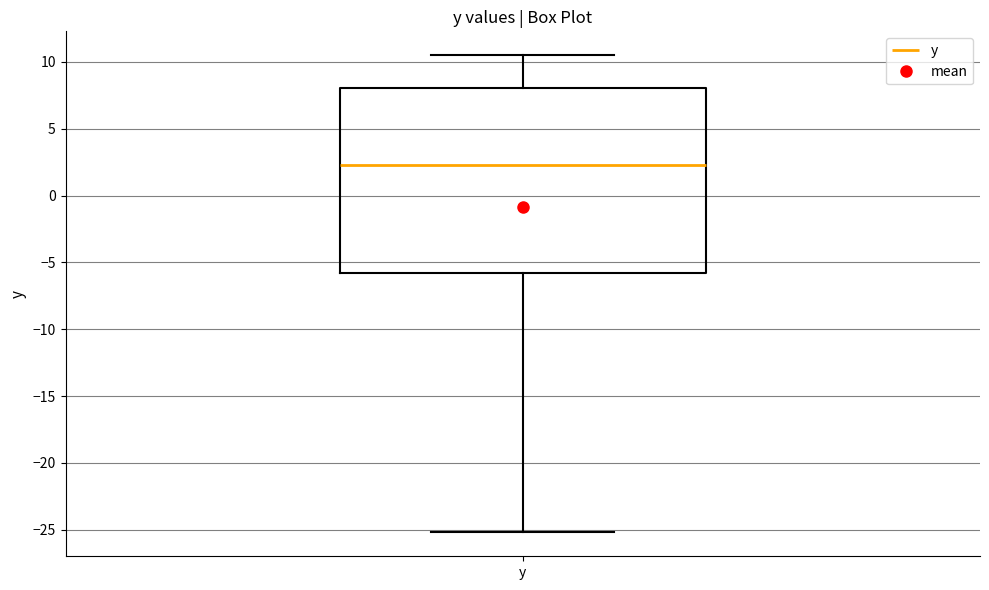

Transcribe this box plot: give where the median line is, the range the box spans, and where the two whiskers end, as read against the y-axis. The values are not printed on the chart, so give them approximately, as read against the axis.

median 2.5, box -6.0 to 8.0, whiskers -25.0 to 10.5